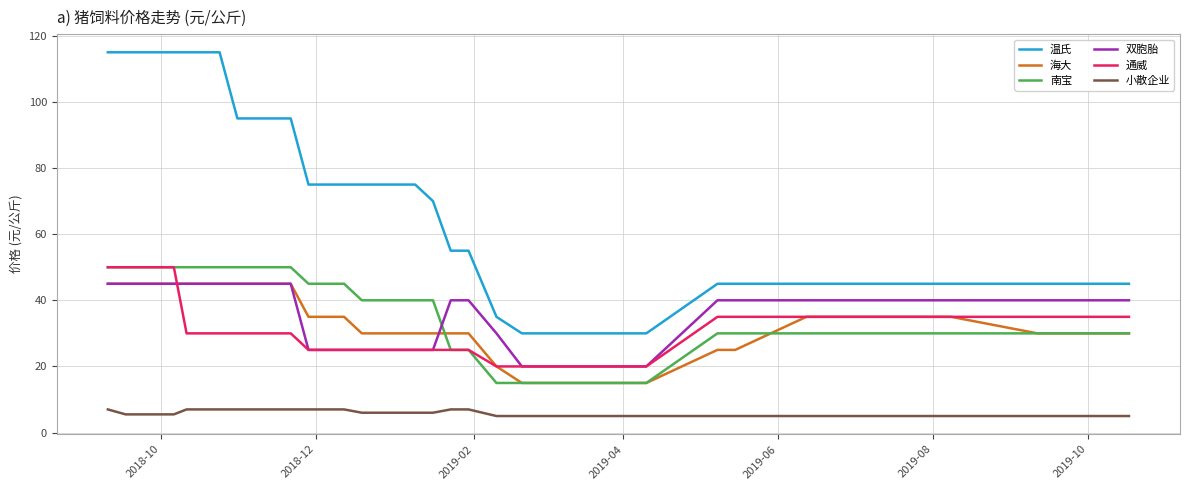

What are all the series names shown in the legend?

温氏, 海大, 南宝, 双胞胎, 通威, 小散企业